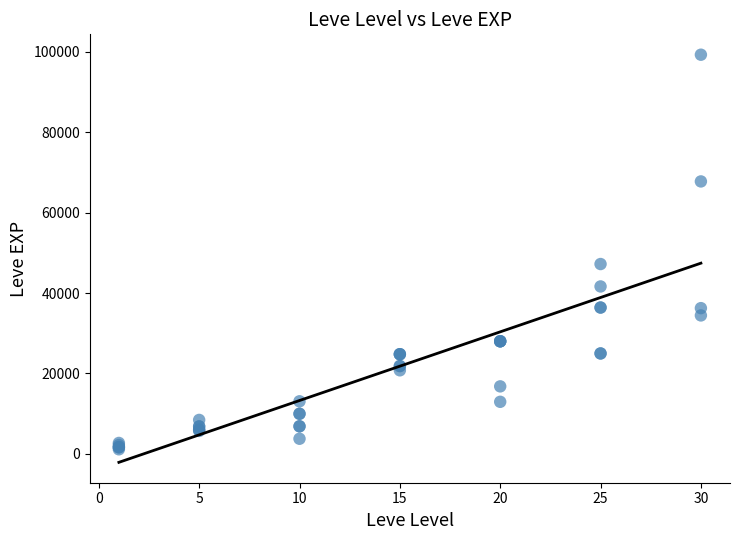

What Y value in the scatter plot is closest to 50190?

47200